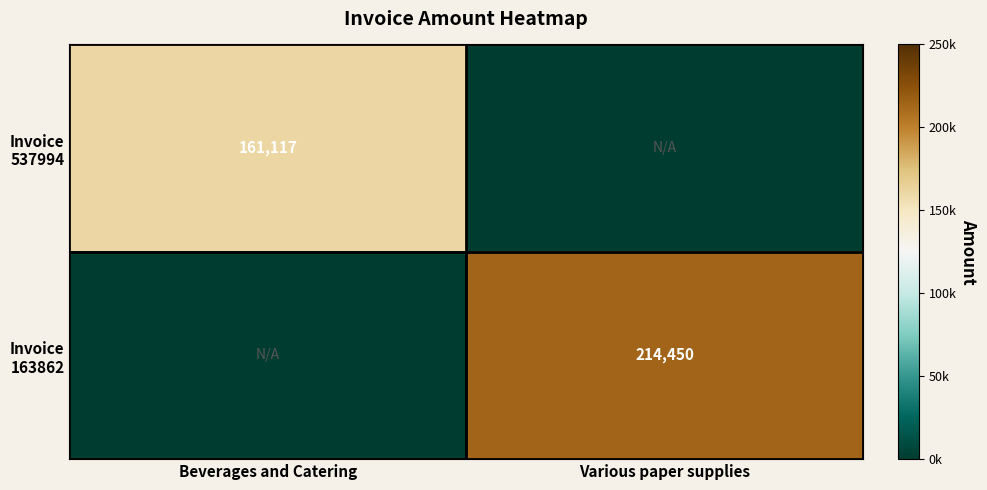

Which series changed the most between Beverages and Catering and Various paper supplies?

Invoice 163862